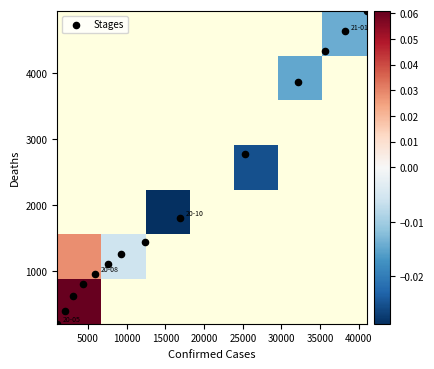

List the coordinates of all points as (Y, X) pairs, reading left to right.

(208, 1014)  (403, 1963)  (635, 3007)  (803, 4357)  (963, 5886)  (1116, 7610)  (1258, 9269)  (1447, 12310)  (1805, 16928)  (2778, 25231)  (3871, 32125)  (4340, 35684)  (4633, 38183)  (4945, 41013)